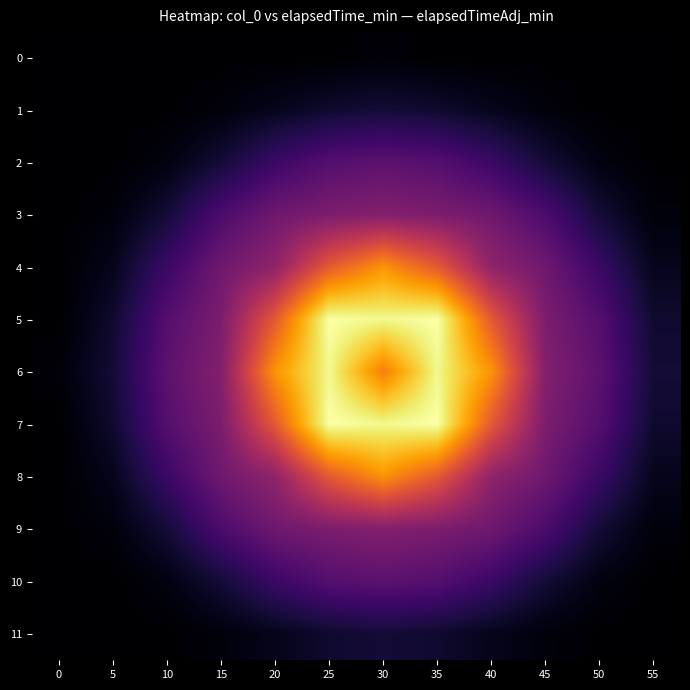

At how many categories does at least one series exceed 0?

12